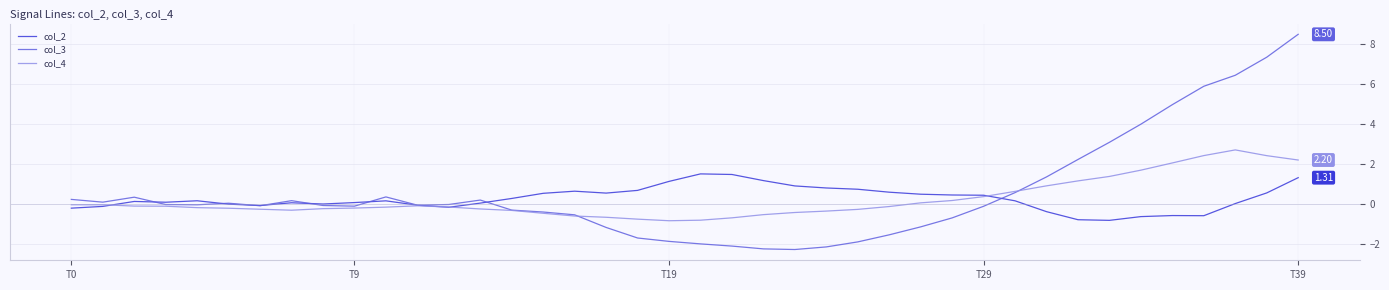

List the series in order of their peak value, lowest first.

col_2, col_4, col_3